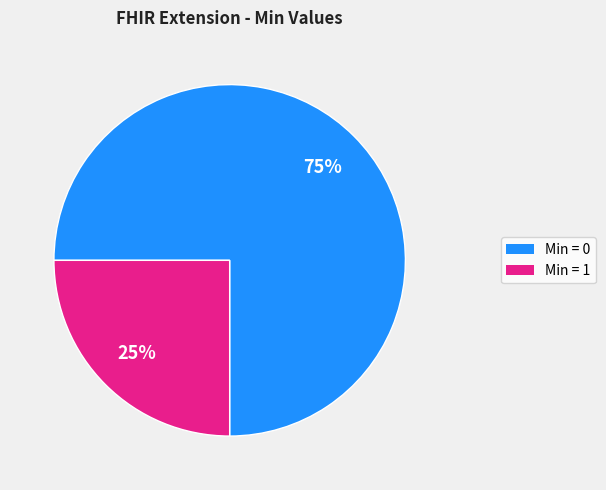

Is there any slice that represents more than half of the pie?

Yes